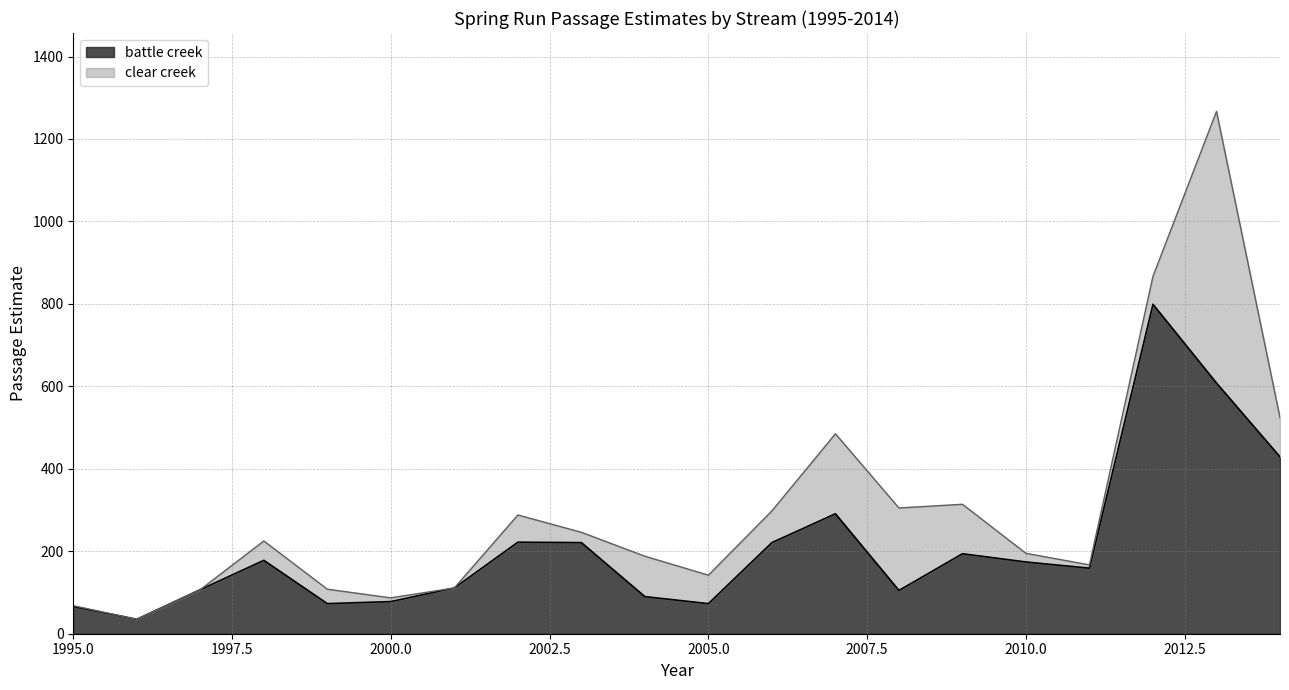

Is it true that the value at 1998 is 178?

True